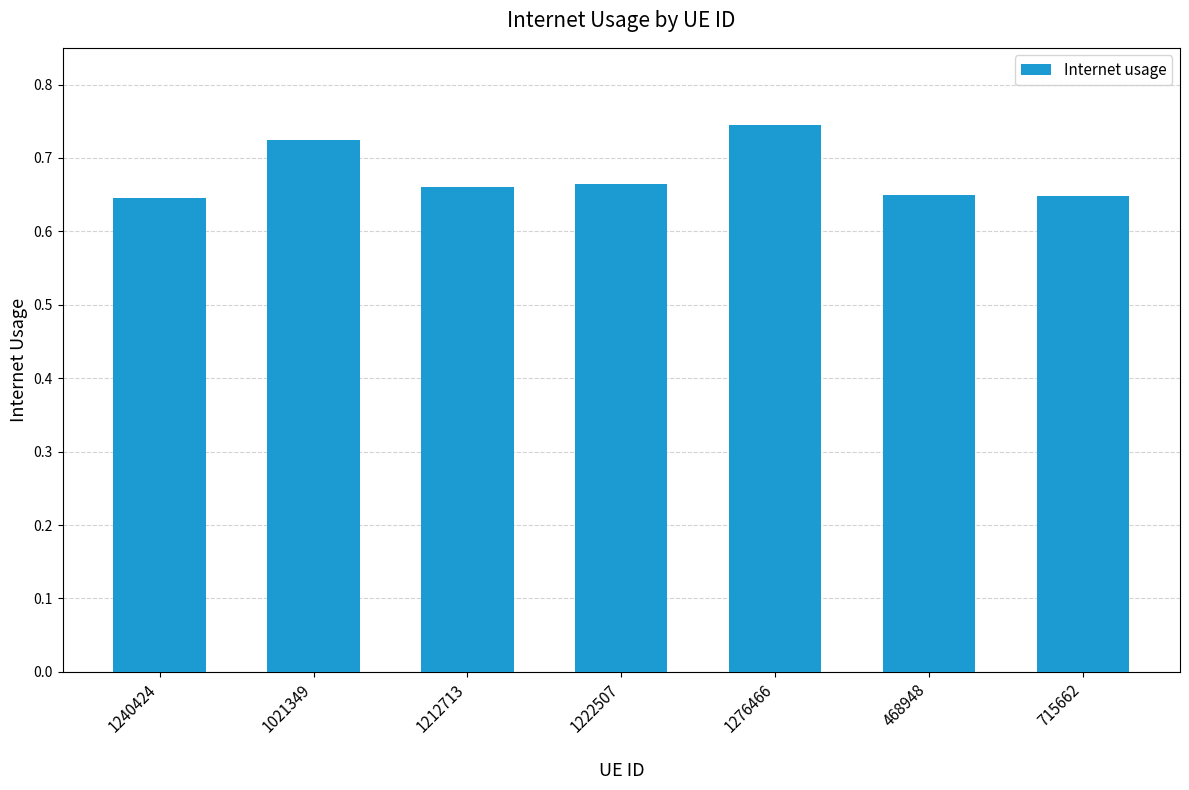

What is the label of the 3rd bar from the right?

1276466